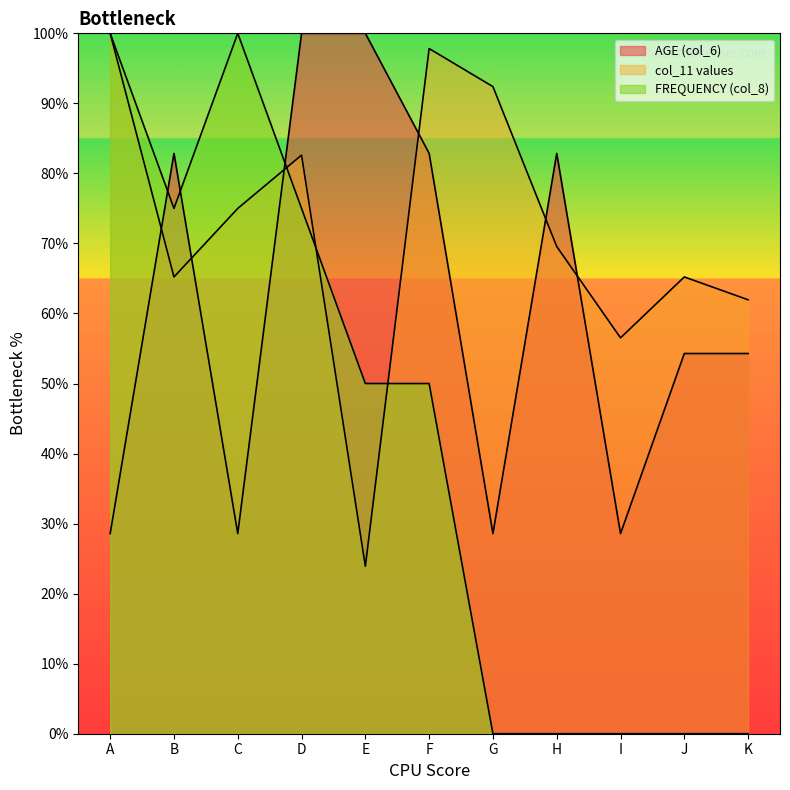

True or false: AGE (col_6) and FREQUENCY (col_8) intersect in this chart.

True